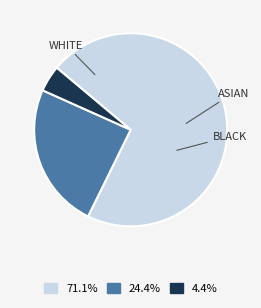

How many segments does this pie chart have?

3